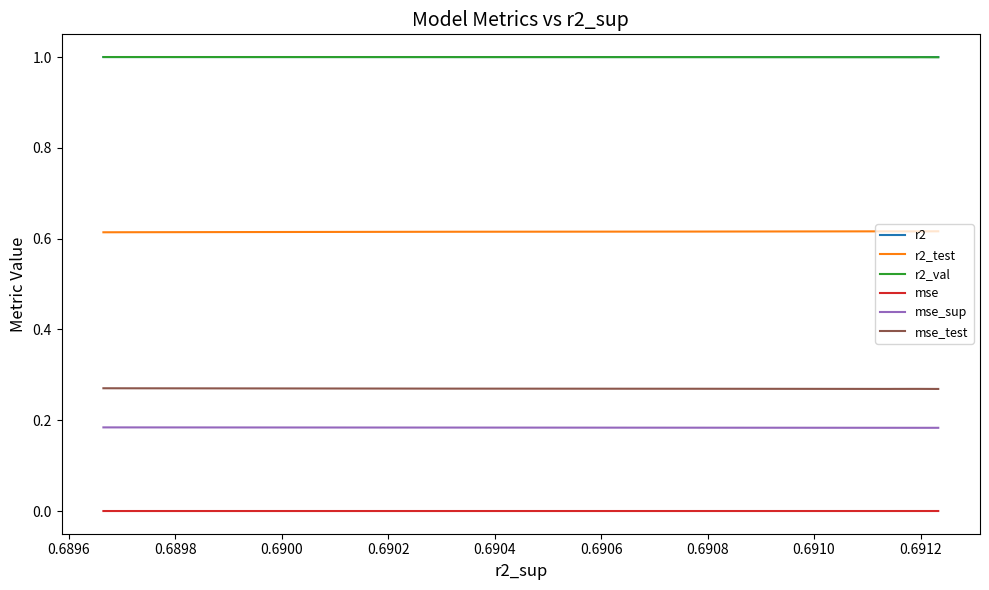

How many lines are shown in the chart?

6